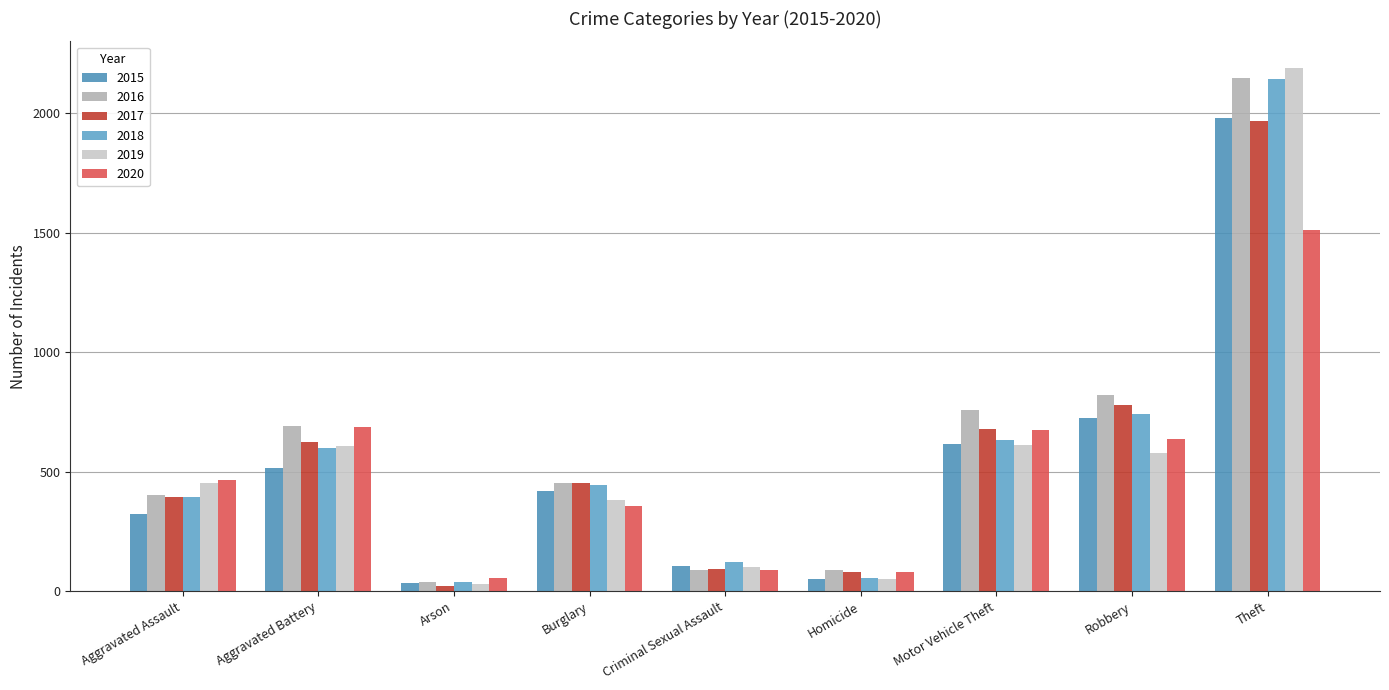

Count the number of categories in the chart.

9